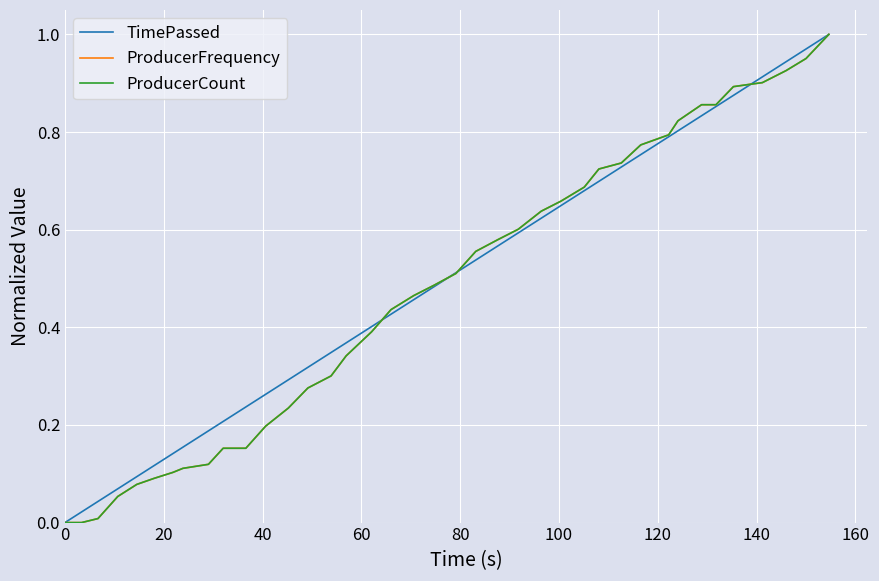

What are all the series names shown in the legend?

TimePassed, ProducerFrequency, ProducerCount